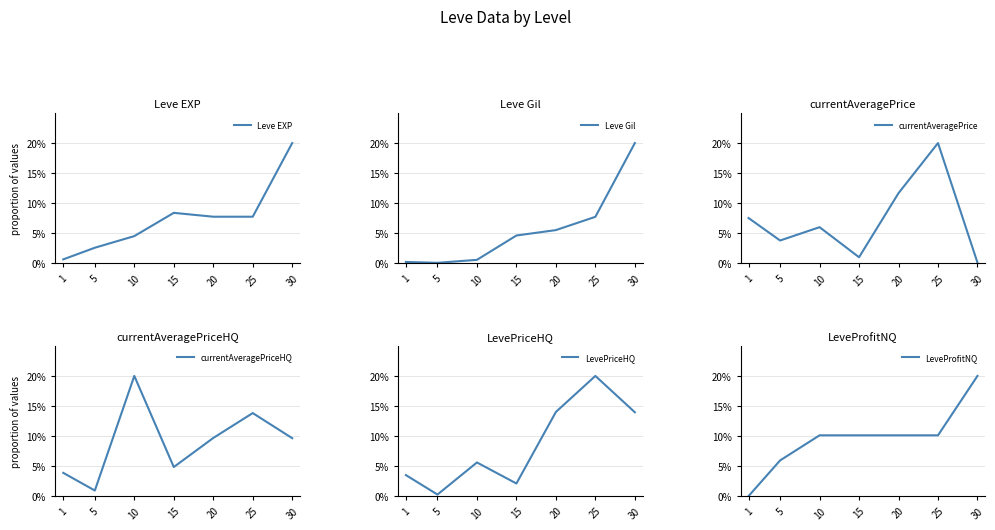

Where does the LeveProfitNQ series first go above 10?

10